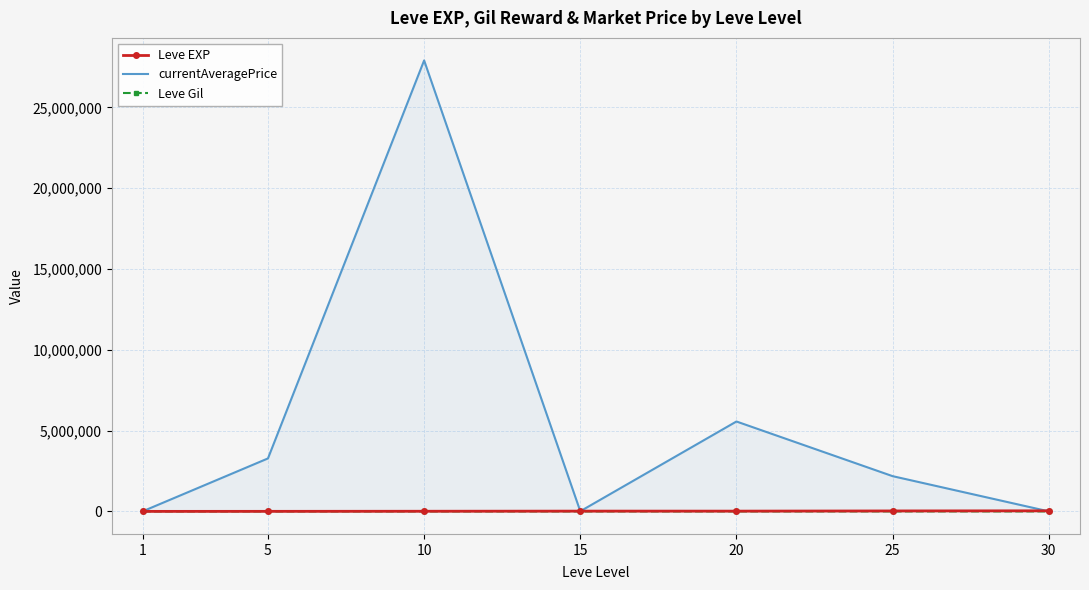

What is the difference between the maximum and minimum values in the Leve Gil series?

216.3